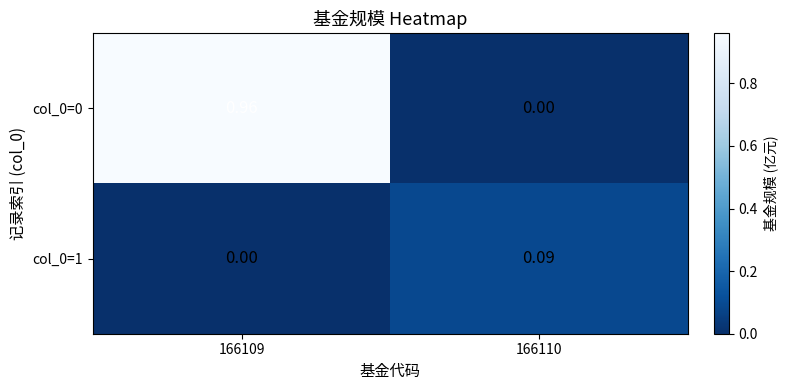

Reading left to right, transcribe all the data shown in this chart.

col_0=0: 166109=1.0	166110=0.0
col_0=1: 166109=0.0	166110=0.1